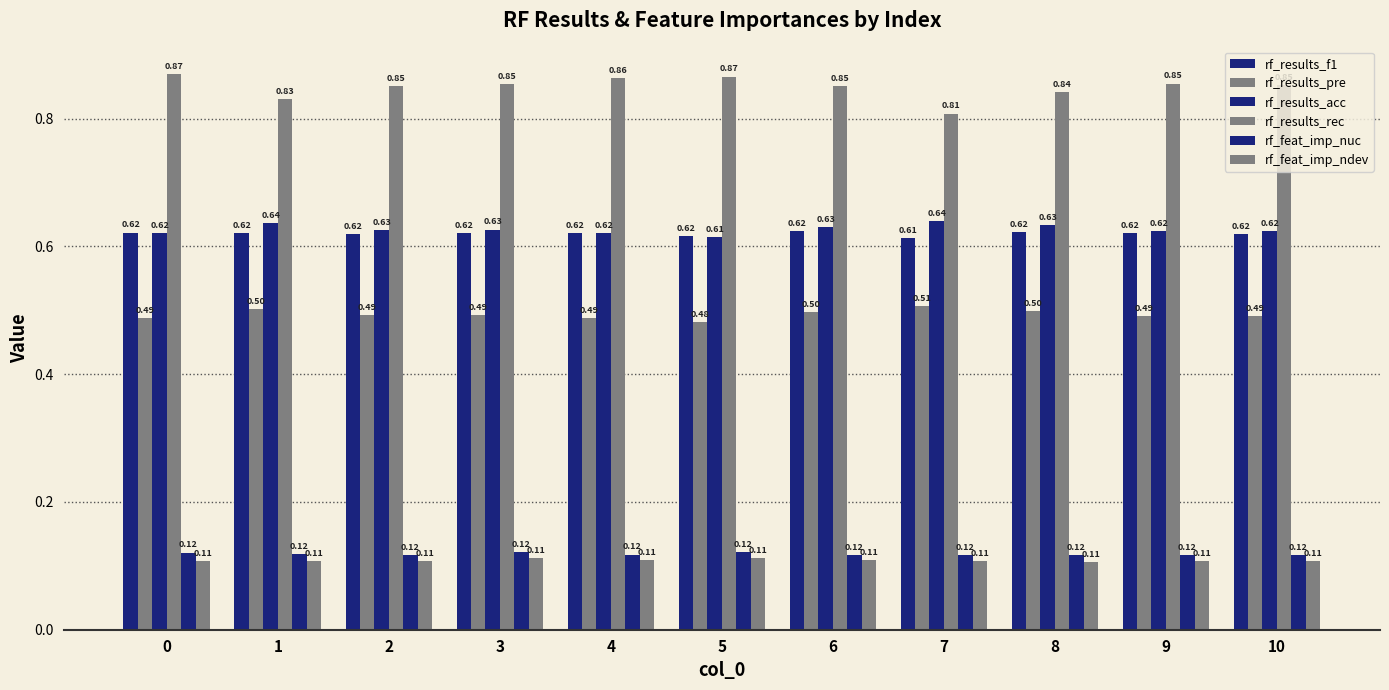

True or false: rf_results_acc has a value of 0.6 at 10.

True